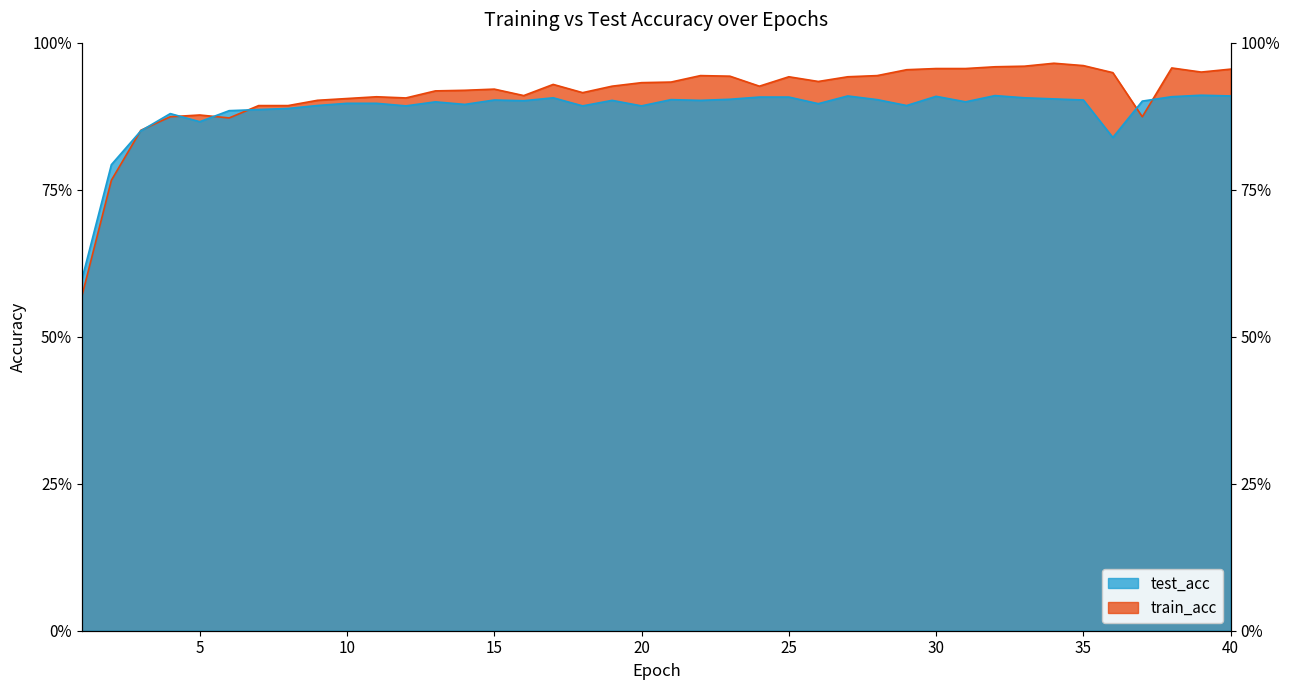

Reading left to right, extract all data points from this chart.

train_acc: 1=0.6	2=0.8	3=0.9	4=0.9	5=0.9	6=0.9	7=0.9	8=0.9	9=0.9	10=0.9	11=0.9	12=0.9	13=0.9	14=0.9	15=0.9	16=0.9	17=0.9	18=0.9	19=0.9	20=0.9	21=0.9	22=0.9	23=0.9	24=0.9	25=0.9	26=0.9	27=0.9	28=0.9	29=1.0	30=1.0	31=1.0	32=1.0	33=1.0	34=1.0	35=1.0	36=0.9	37=0.9	38=1.0	39=0.9	40=1.0
test_acc: 1=0.6	2=0.8	3=0.8	4=0.9	5=0.9	6=0.9	7=0.9	8=0.9	9=0.9	10=0.9	11=0.9	12=0.9	13=0.9	14=0.9	15=0.9	16=0.9	17=0.9	18=0.9	19=0.9	20=0.9	21=0.9	22=0.9	23=0.9	24=0.9	25=0.9	26=0.9	27=0.9	28=0.9	29=0.9	30=0.9	31=0.9	32=0.9	33=0.9	34=0.9	35=0.9	36=0.8	37=0.9	38=0.9	39=0.9	40=0.9